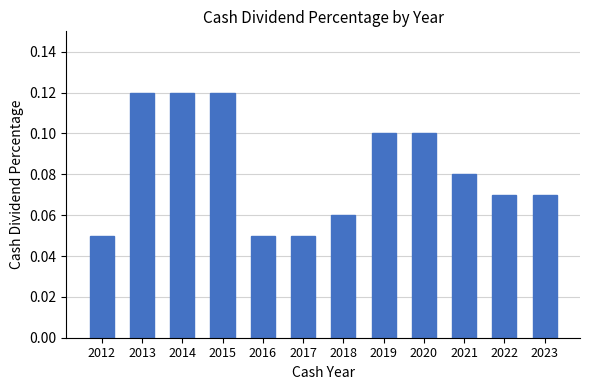

Count the values in the range 0 to 1.

12